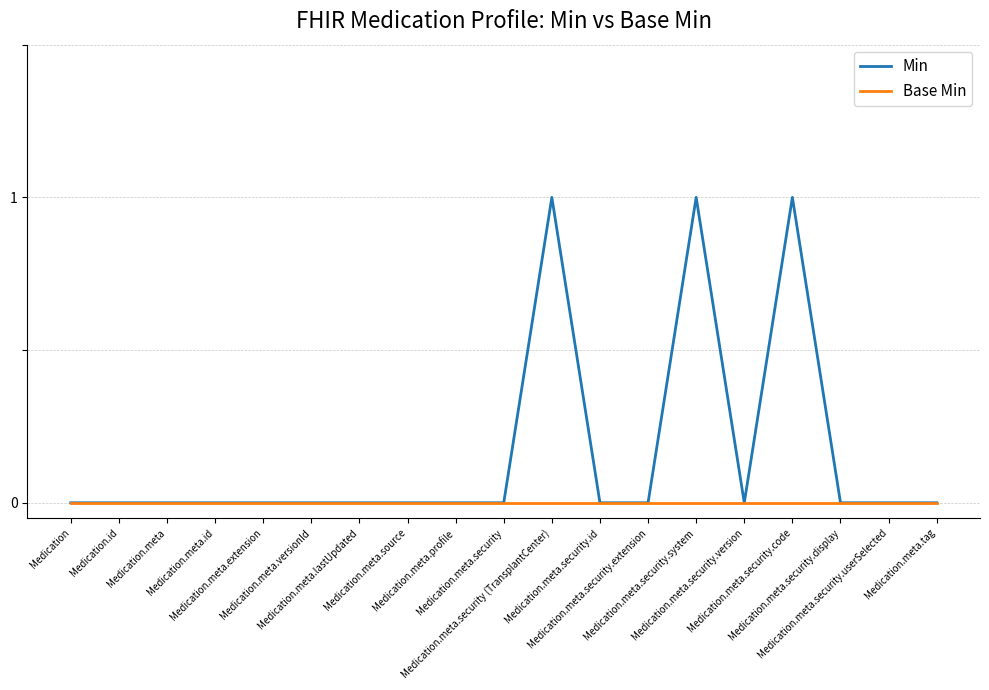

In Min, how many points are higher than both neighbors (excluding endpoints)?

3